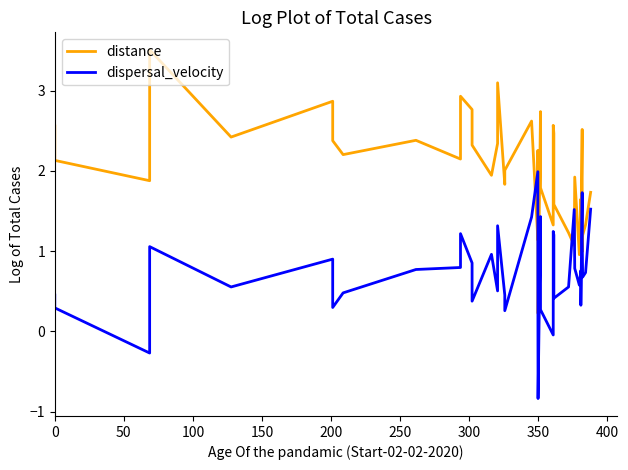

Reading left to right, list all the values displayed in this chart.

distance: 2.6	2.1	1.9	3.5	2.4	2.9	2.4	2.2	2.4	2.1	2.9	2.8	2.3	1.9	2.3	3.1	1.8	2.0	2.6	1.1	2.3	0.2	2.7	1.8	1.3	2.6	2.5	1.6	1.2	1.1	1.9	1.0	1.6	1.1	2.5	1.5	1.0	1.2	1.3	1.7
dispersal_velocity: 0.5	0.3	-0.3	1.1	0.6	0.9	0.3	0.5	0.8	0.8	1.2	0.9	0.4	1.0	0.5	1.3	0.5	0.3	1.4	2.0	0.7	-0.8	1.4	0.3	-0.0	1.2	1.2	0.4	0.6	1.5	0.8	0.6	0.8	0.3	1.7	1.7	1.2	0.7	0.7	1.5